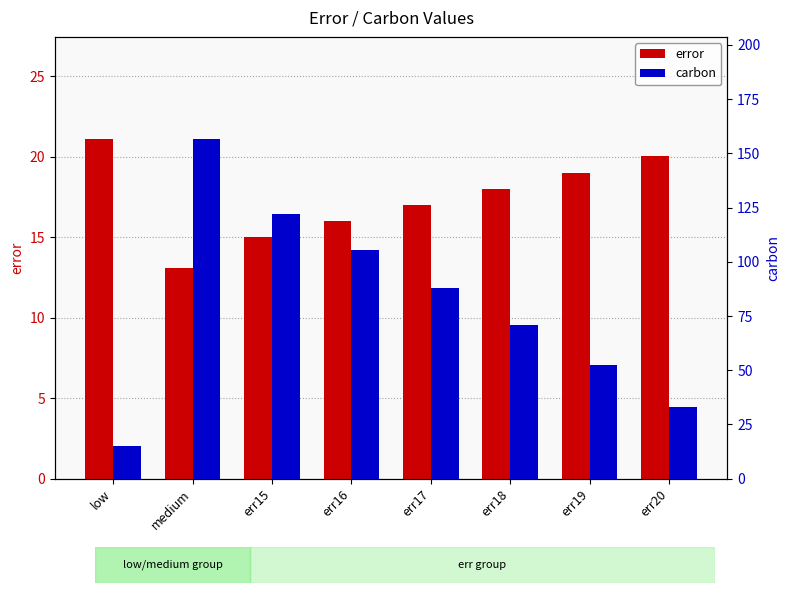

What are all the series names shown in the legend?

error, carbon